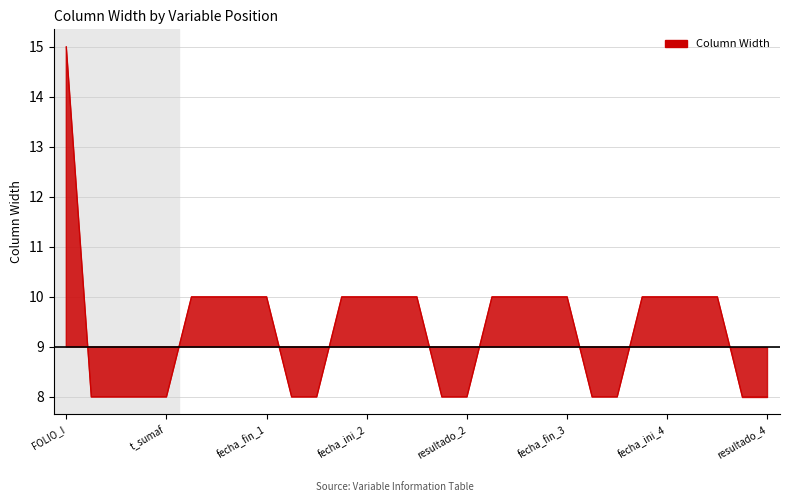

Between tiempo4 and fecha_ini_3, which is larger?

fecha_ini_3